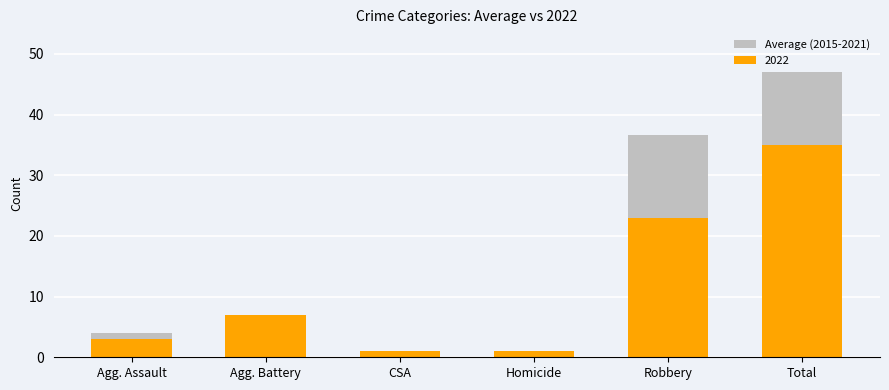

List the labels in order of value, largest first.

Total, Robbery, Agg. Battery, Agg. Assault, CSA, Homicide